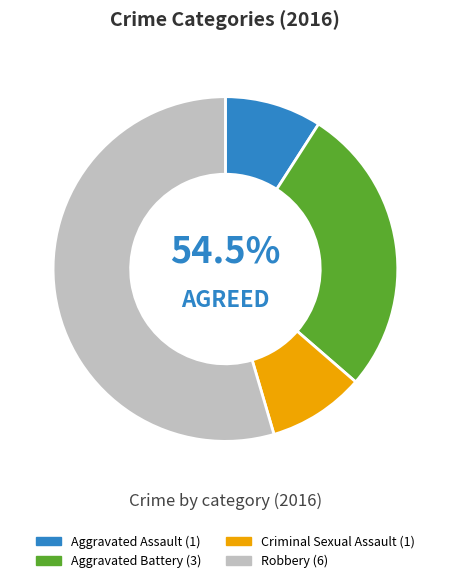

What percentage is the Robbery slice, to the nearest percent?

55%